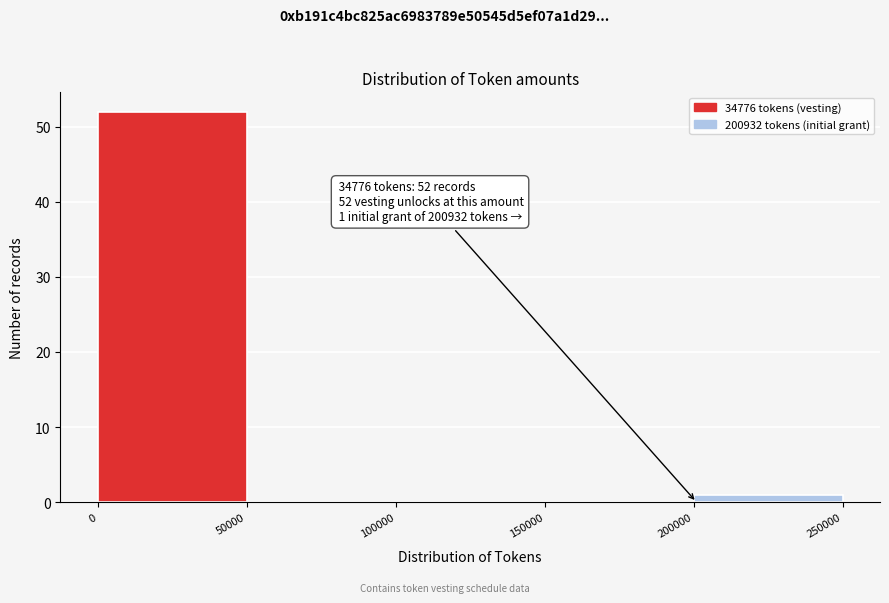

Over which range of the x-axis is the bar tallest?

0 to 50000